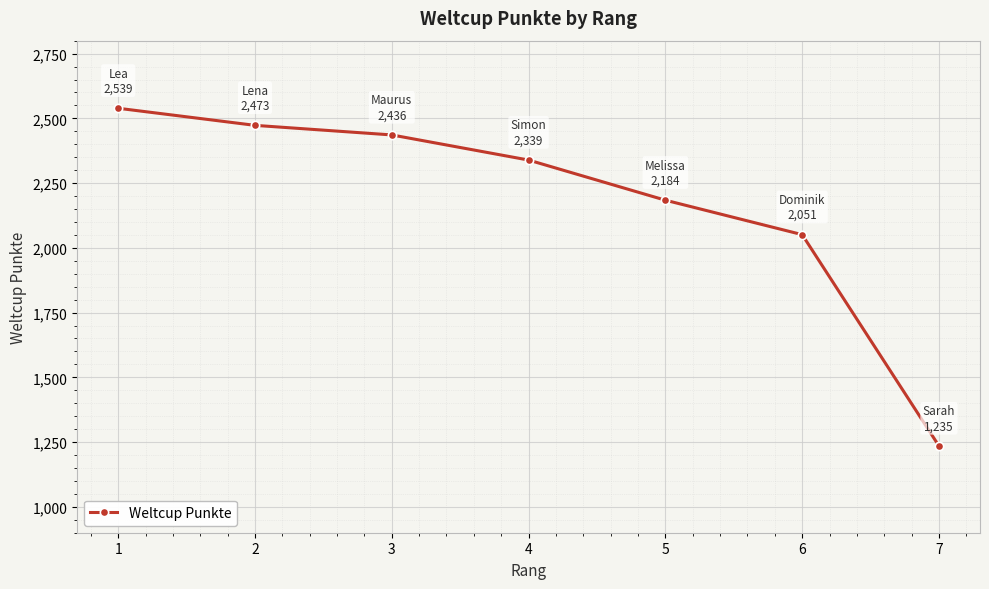

What is the smallest value displayed?

1235